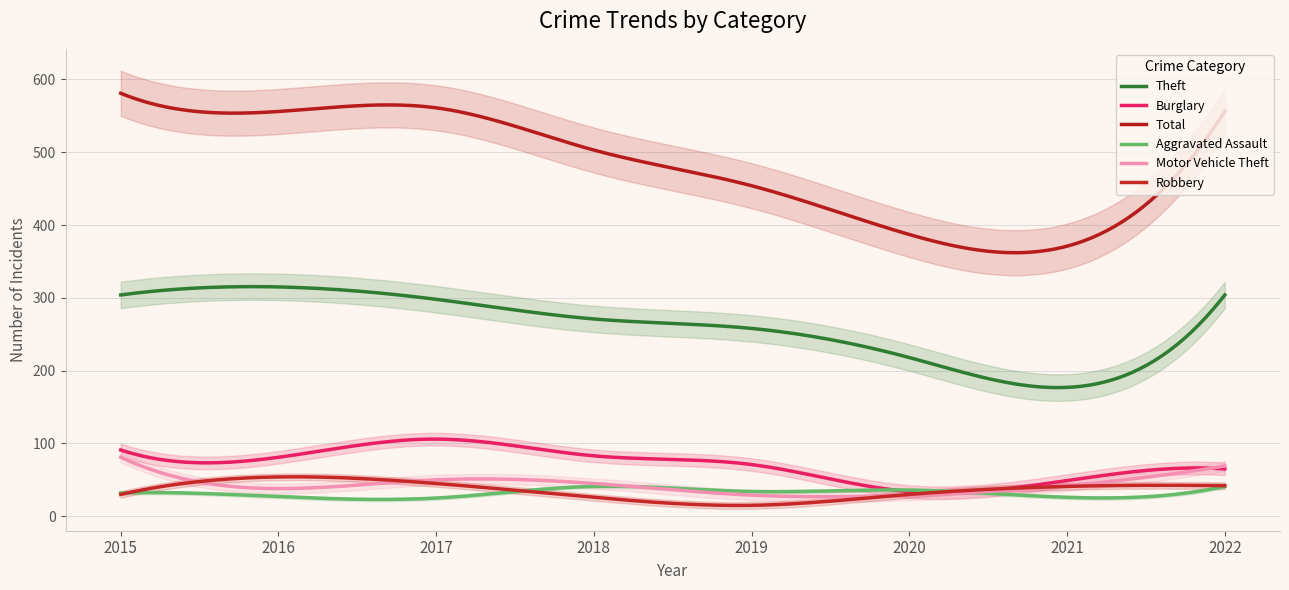

Reading right to left, extract all data points from this chart.

Theft: 304	177	218	258	271	298	315	304
Burglary: 65	49	34	71	83	106	81	91
Total: 556	371	387	454	503	561	556	581
Aggravated Assault: 41	26	36	34	41	25	27	32
Motor Vehicle Theft: 69	42	29	29	45	50	38	81
Robbery: 42	41	30	15	26	45	54	30